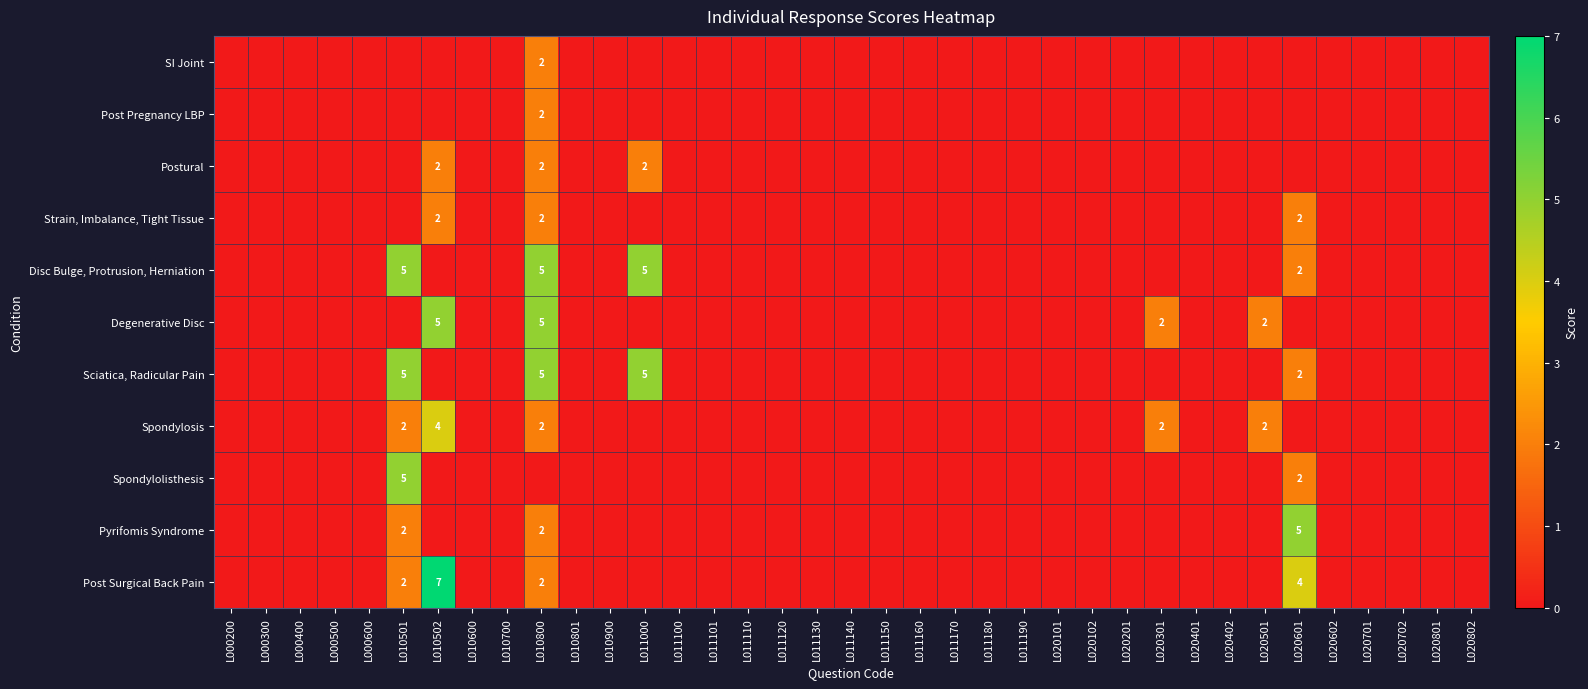

List the series in order of their peak value, lowest first.

SI Joint, Post Pregnancy LBP, Postural, Strain, Imbalance, Tight Tissue, Spondylosis, Disc Bulge, Protrusion, Herniation, Degenerative Disc, Sciatica, Radicular Pain, Spondylolisthesis, Pyrifomis Syndrome, Post Surgical Back Pain